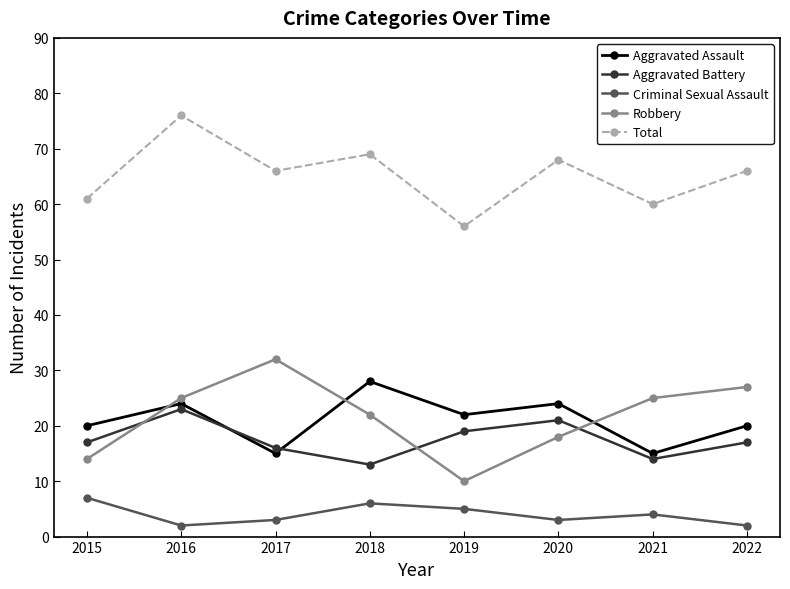

At which category does Aggravated Assault reach its first local valley?

2017